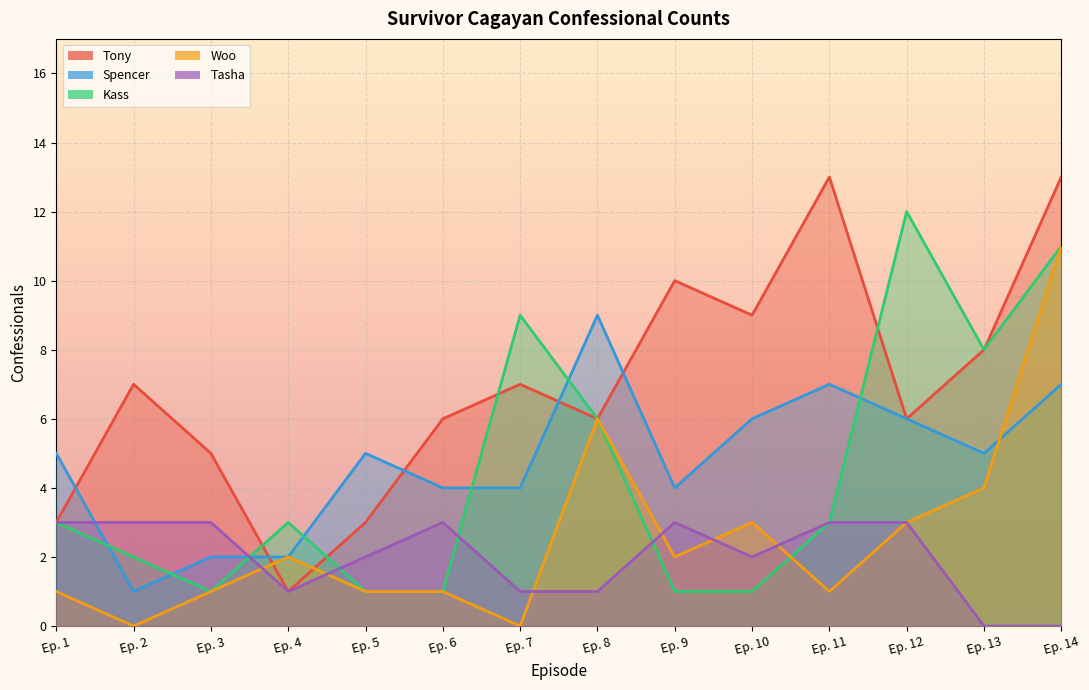

True or false: Tasha has more than 0 interior local peaks.

True